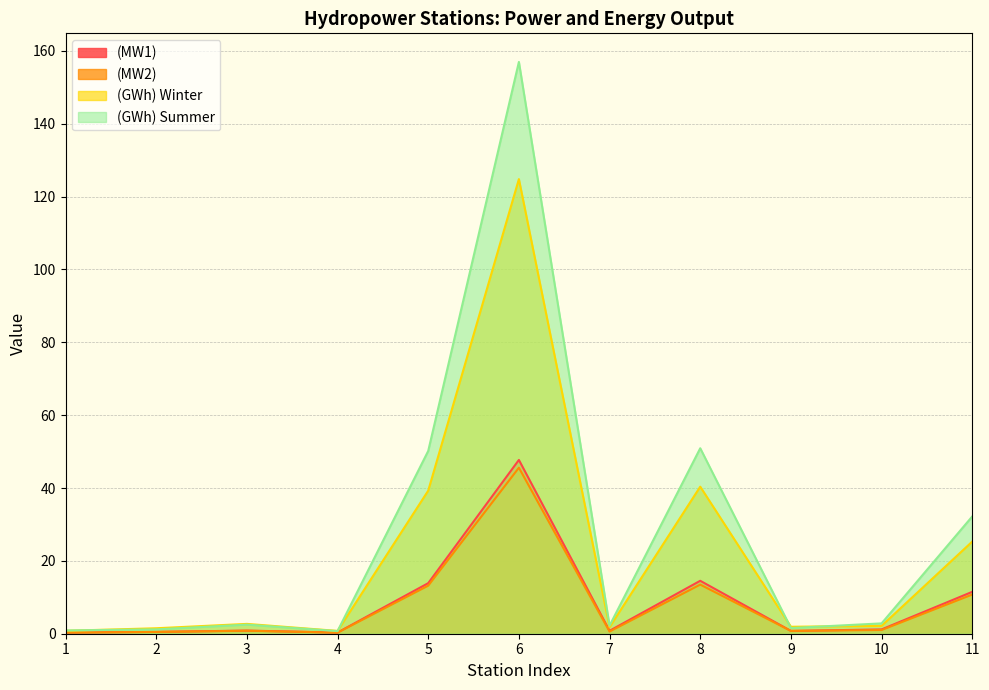

What is the total value across all series at 11?

79.8